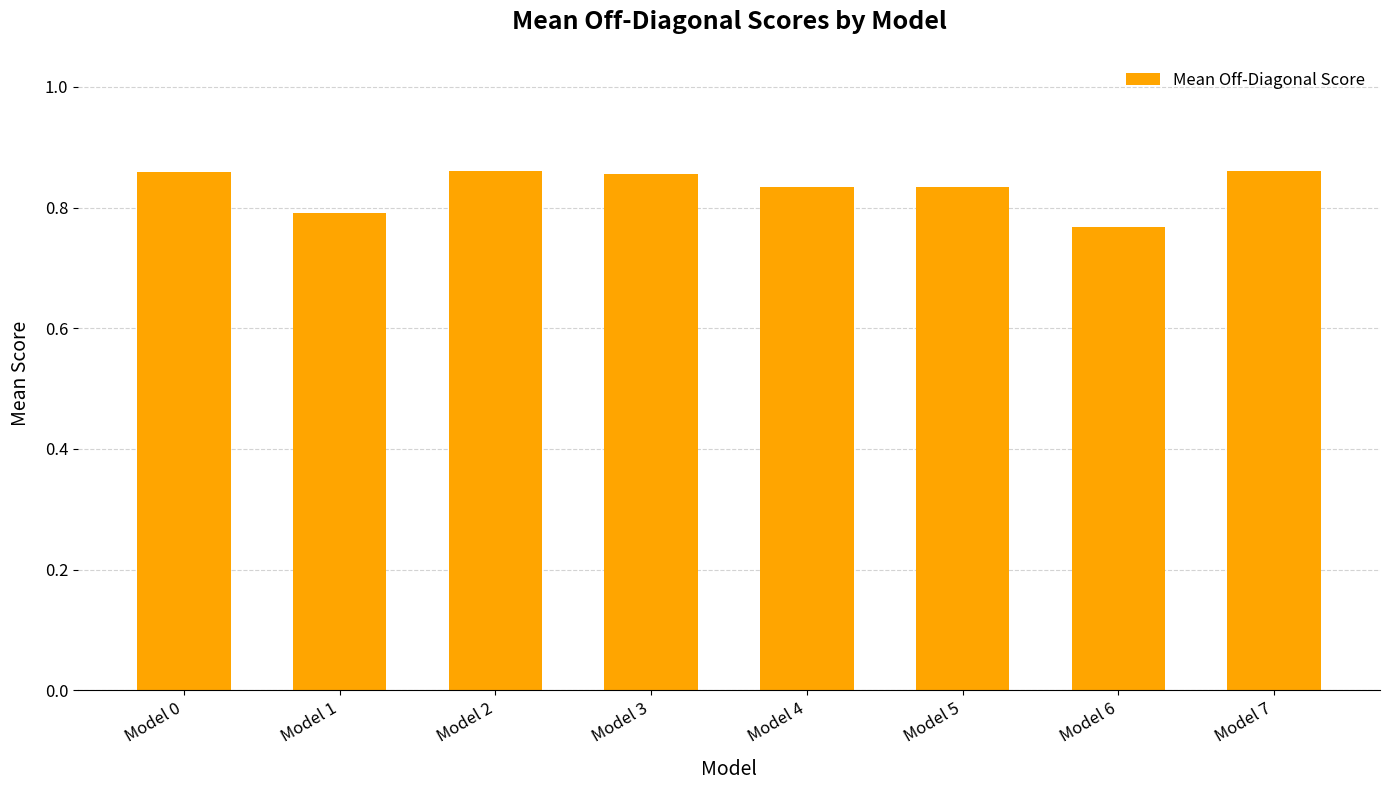

The chart shows a value of 0.8 at Model 4. True or false?

True